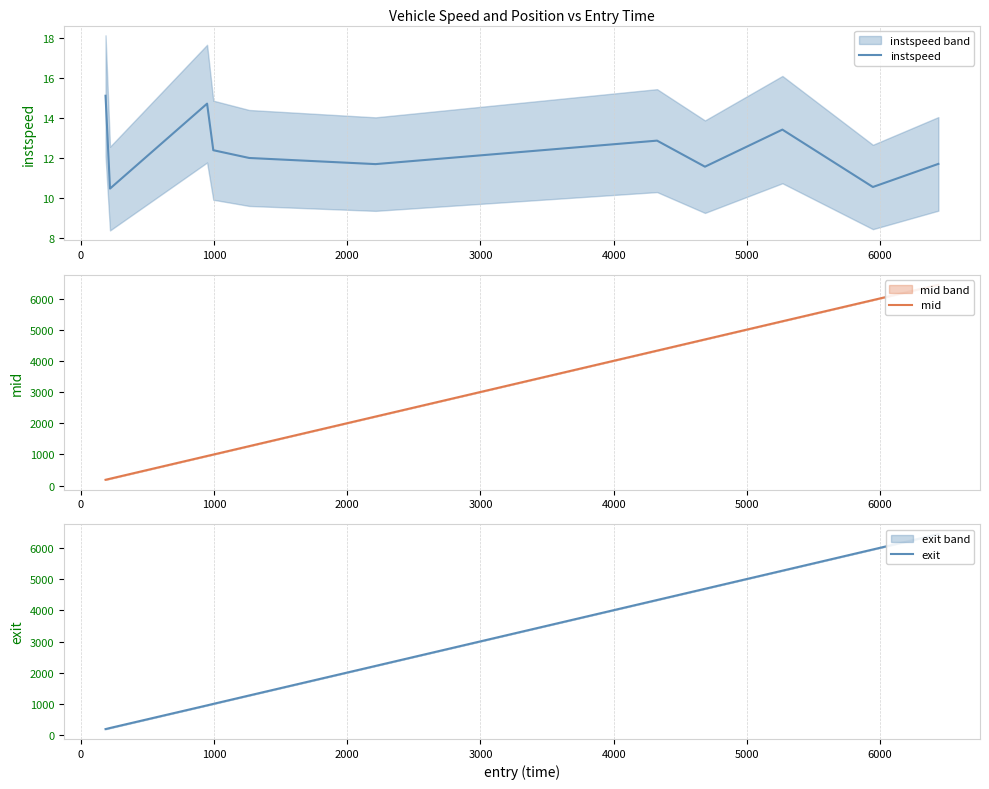

What is the highest value of the instspeed series?

15.1